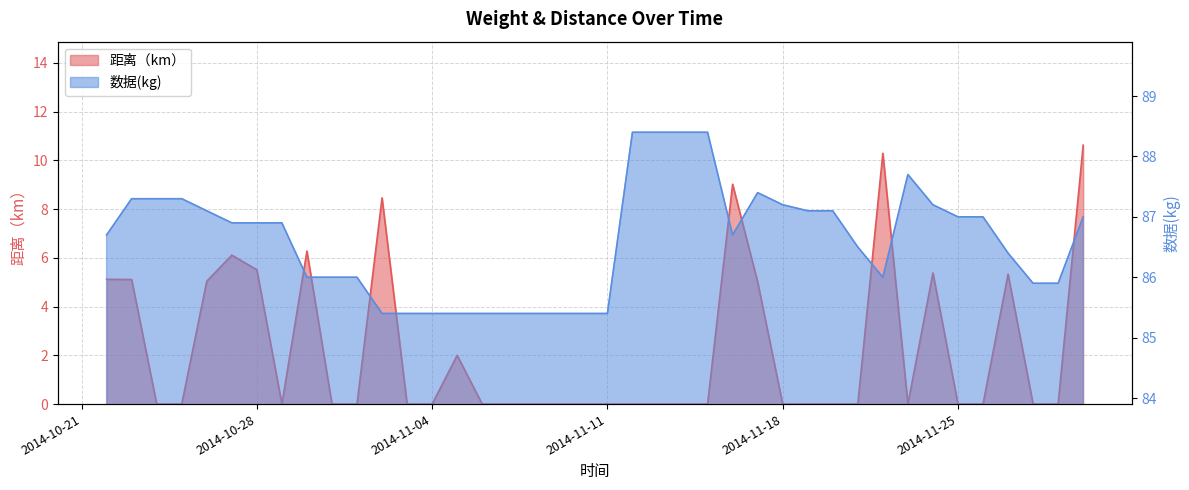

What is the label of the 11th point from the right?

2014-11-20